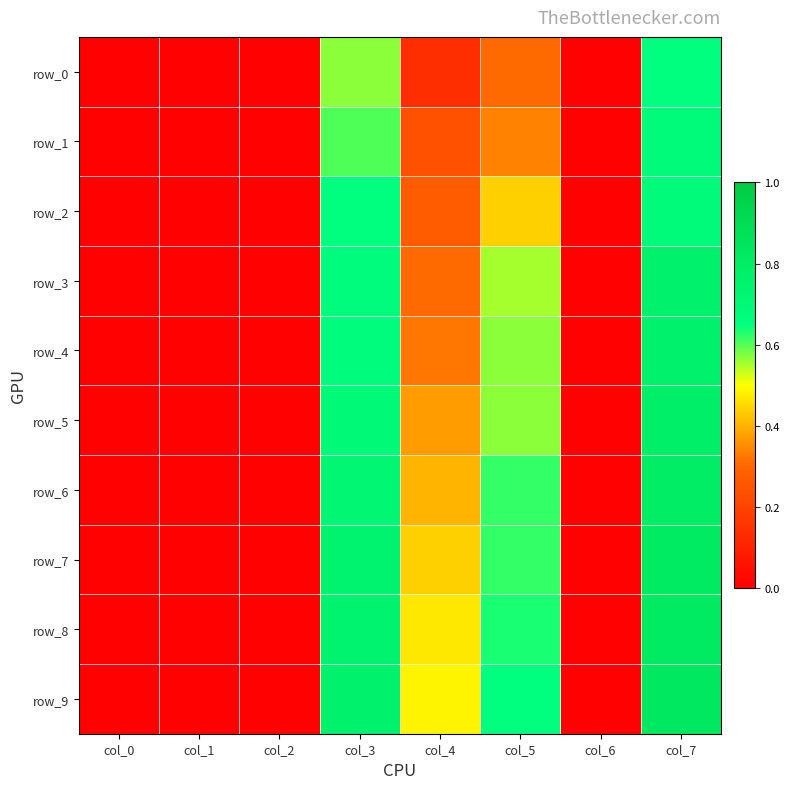

Reading right to left, what are all the values shown in this chart?

row_0: col_7=0.7	col_6=0.0	col_5=0.3	col_4=0.1	col_3=0.6	col_2=0.0	col_1=0.0	col_0=0.0
row_1: col_7=0.7	col_6=0.0	col_5=0.3	col_4=0.2	col_3=0.6	col_2=0.0	col_1=0.0	col_0=0.0
row_2: col_7=0.7	col_6=0.0	col_5=0.4	col_4=0.3	col_3=0.7	col_2=0.0	col_1=0.0	col_0=0.0
row_3: col_7=0.8	col_6=0.0	col_5=0.6	col_4=0.3	col_3=0.7	col_2=0.0	col_1=0.0	col_0=0.0
row_4: col_7=0.8	col_6=0.0	col_5=0.6	col_4=0.3	col_3=0.7	col_2=0.0	col_1=0.0	col_0=0.0
row_5: col_7=0.8	col_6=0.0	col_5=0.6	col_4=0.4	col_3=0.7	col_2=0.0	col_1=0.0	col_0=0.0
row_6: col_7=0.8	col_6=0.0	col_5=0.6	col_4=0.4	col_3=0.7	col_2=0.0	col_1=0.0	col_0=0.0
row_7: col_7=0.8	col_6=0.0	col_5=0.6	col_4=0.4	col_3=0.8	col_2=0.0	col_1=0.0	col_0=0.0
row_8: col_7=0.8	col_6=0.0	col_5=0.6	col_4=0.5	col_3=0.8	col_2=0.0	col_1=0.0	col_0=0.0
row_9: col_7=0.8	col_6=0.0	col_5=0.7	col_4=0.5	col_3=0.8	col_2=0.0	col_1=0.0	col_0=0.0